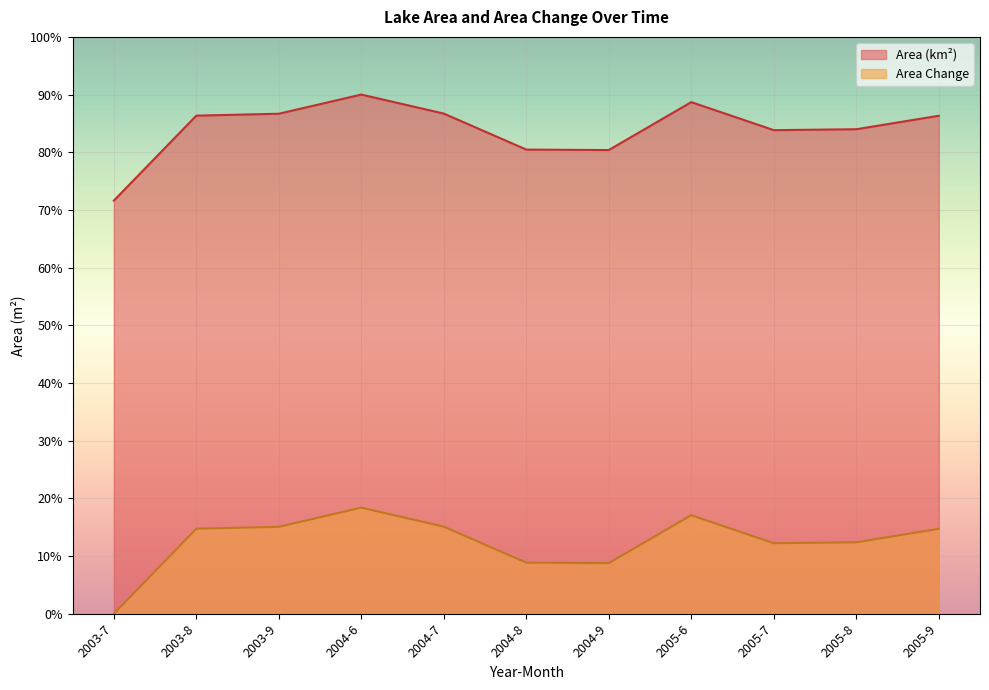

How many interior local peaks does the Area (km²) series have?

2